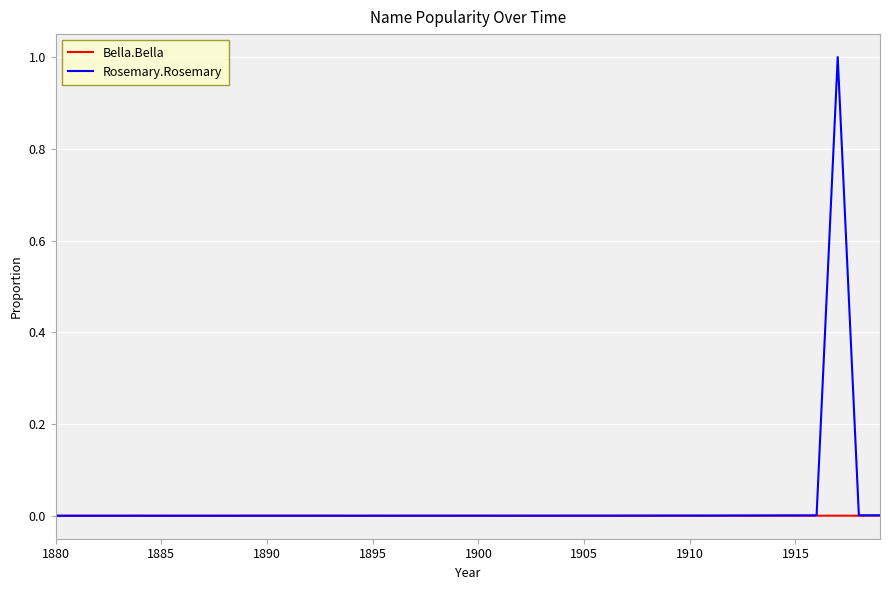

Which series has the widest spread of values?

Rosemary.Rosemary